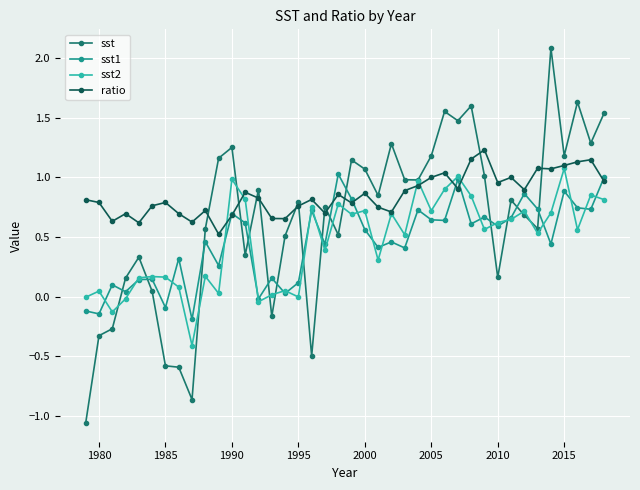

Which series has the widest spread of values?

sst